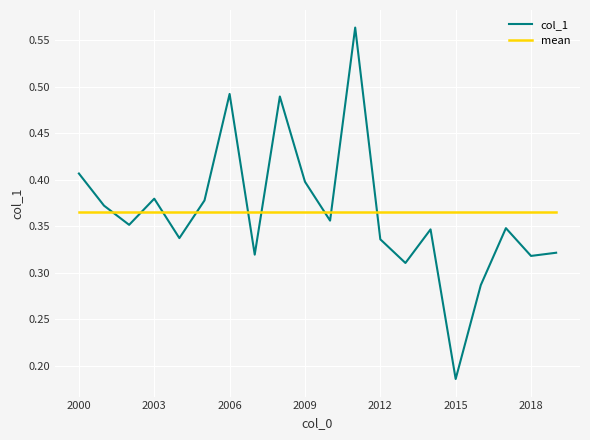

Which series has the largest range (max minus min)?

col_1